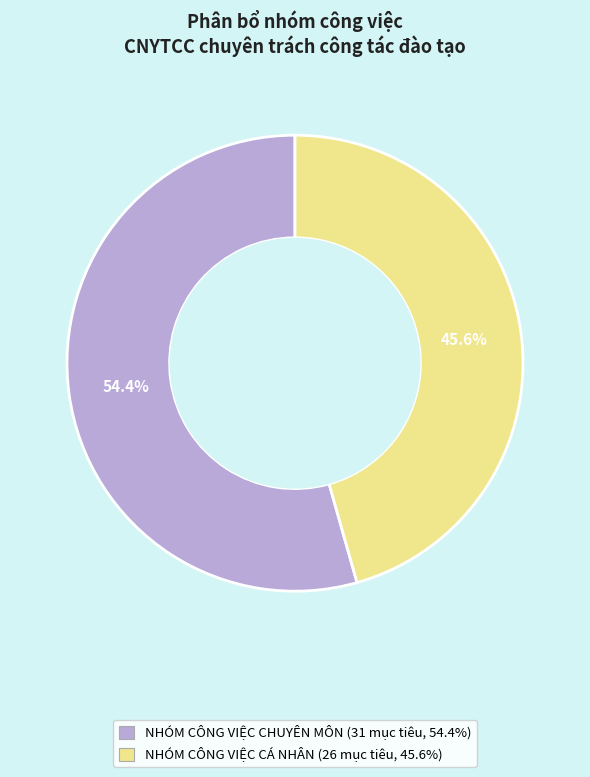

The NHÓM CÔNG VIỆC CHUYÊN MÔN slice represents 42% of the pie. True or false?

False